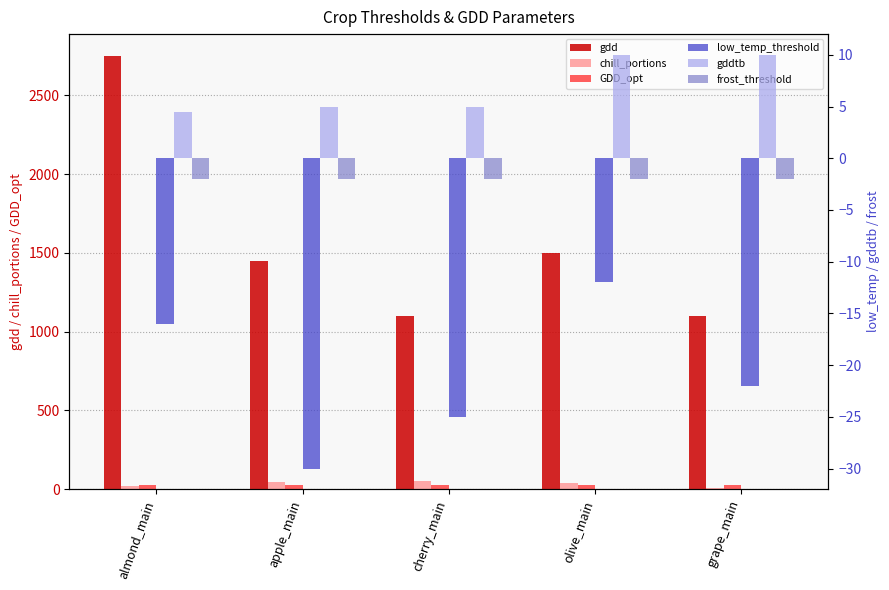

What is the difference between the gdd values at cherry_main and olive_main?

400.0